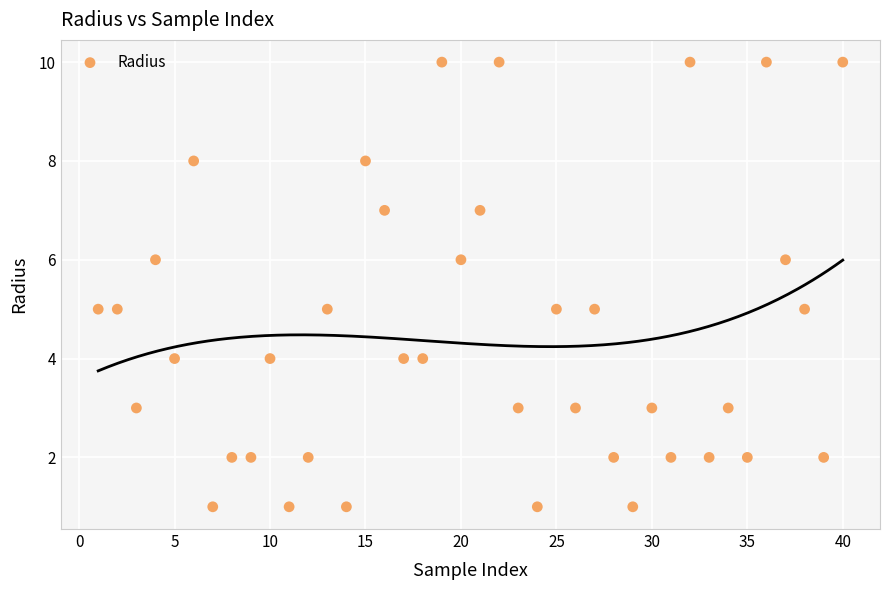

What is the range of Y values (max minus min)?

9